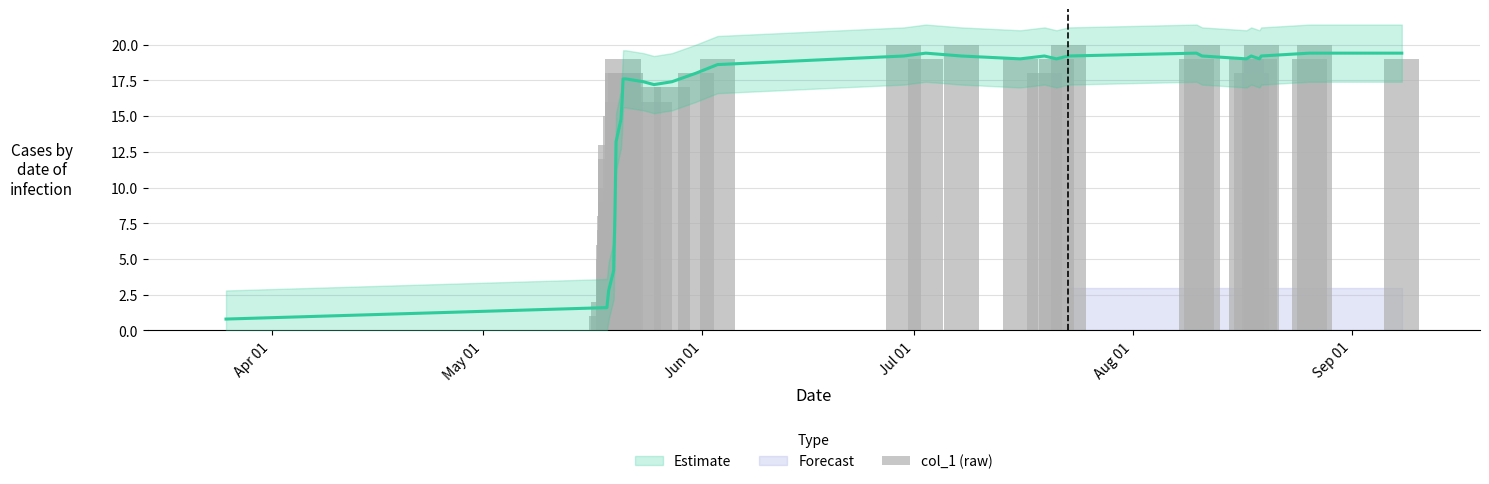

How many positive values are there?

36